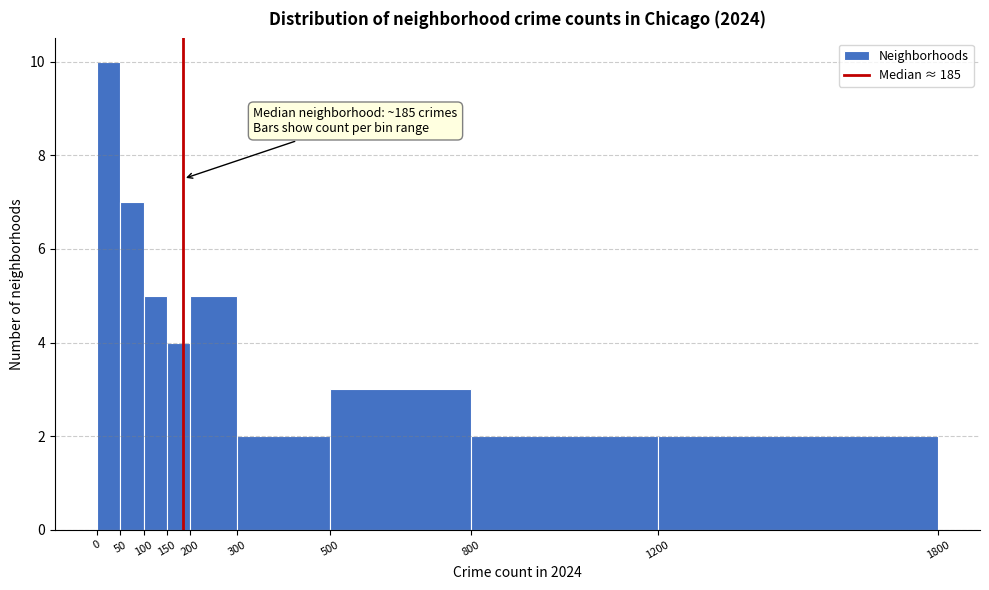

Over which range of the x-axis is the bar tallest?

0 to 50